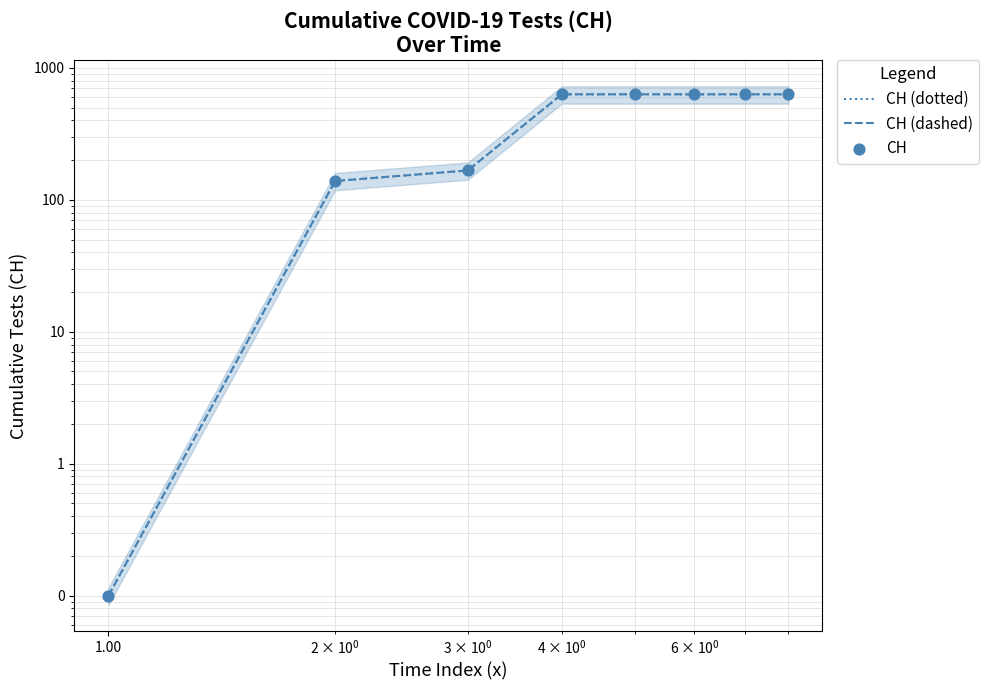

Is the value of CH (dotted) at 0.01 greater than the value of CH (dashed) at 100.00?

No